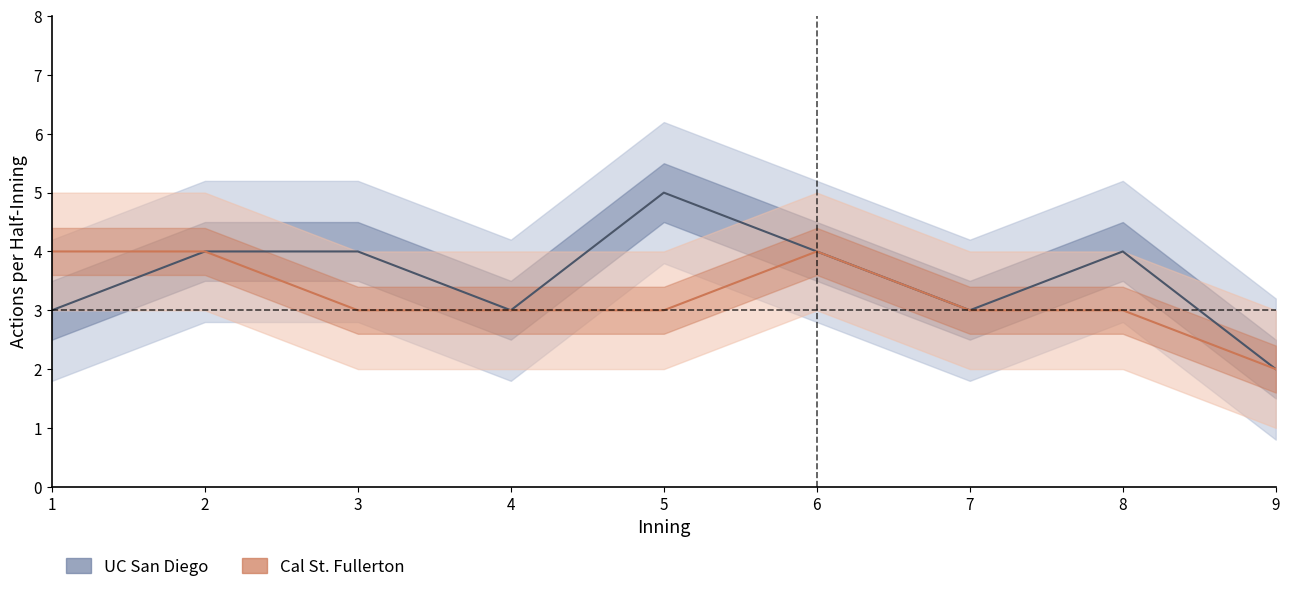

How many UC San Diego values are between 3 and 4?

7